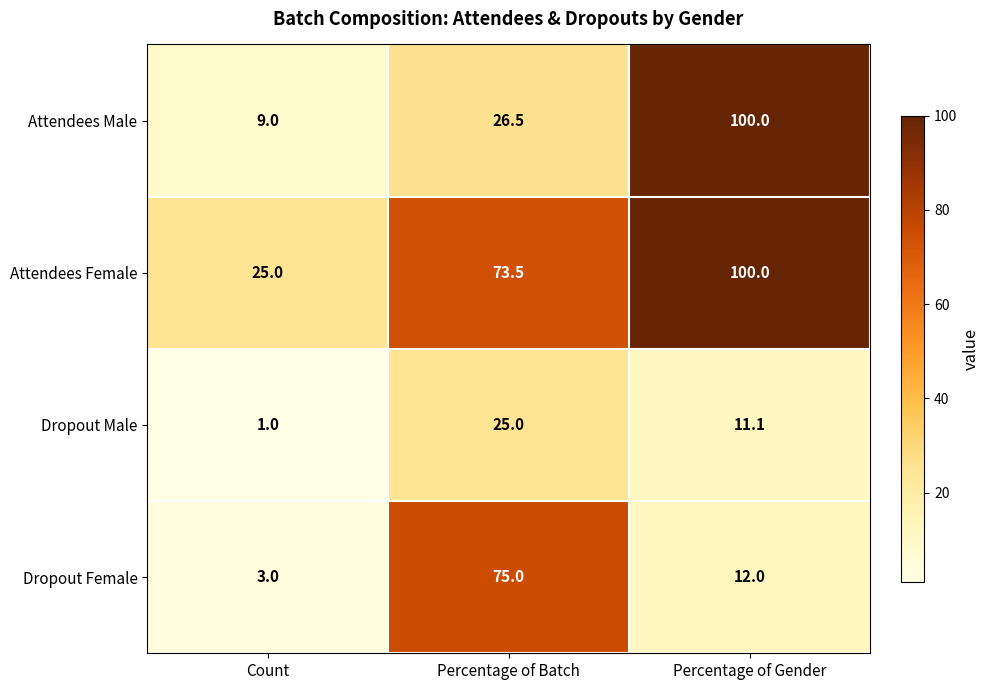

Which category has the highest value across all series?

Percentage of Gender